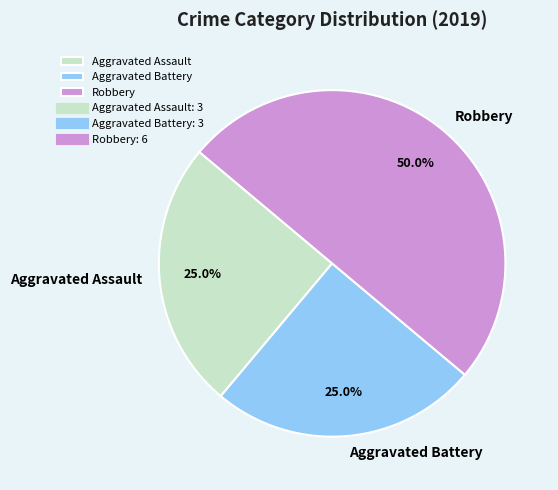

To the nearest percent, what is the difference between the largest and smallest slice percentages?

25%